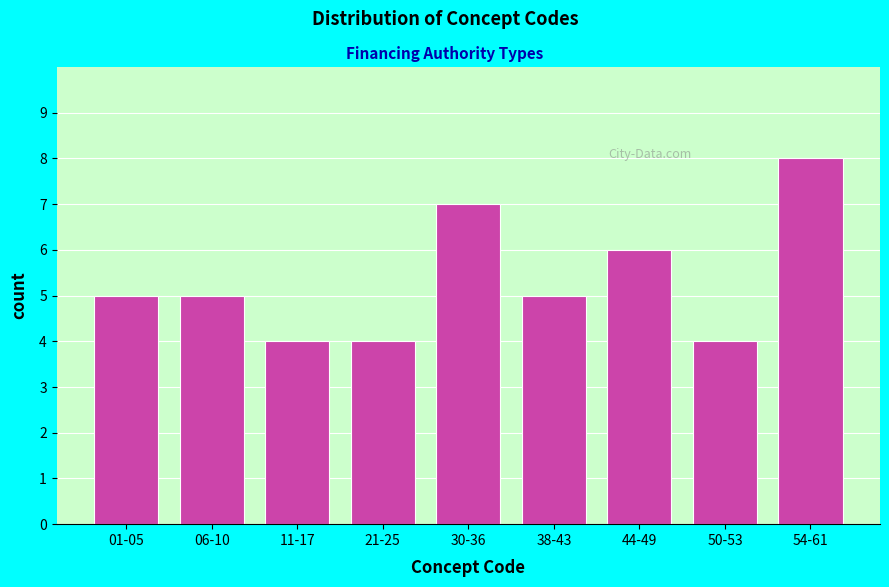

Reading left to right, extract all data points from this chart.

01-05=5	06-10=5	11-17=4	21-25=4	30-36=7	38-43=5	44-49=6	50-53=4	54-61=8